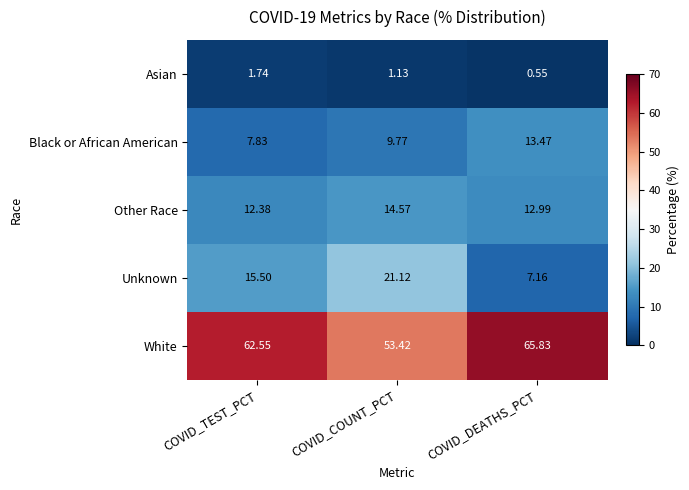

At which category does the chart reach its minimum across all series?

COVID_DEATHS_PCT